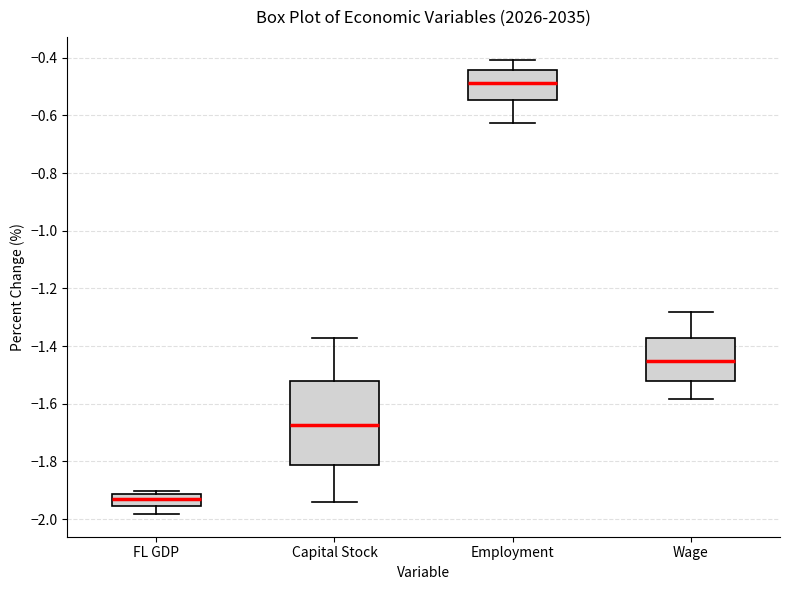

Reading left to right, transcribe this box plot: for each box, give where its median line is, the range the box spans, and where its two whiskers end, as read against the y-axis. The values are not printed on the chart, so give them approximately, as read against the axis.

FL GDP: median -1.94, box -1.96 to -1.92, whiskers -1.98 to -1.90
Capital Stock: median -1.68, box -1.82 to -1.52, whiskers -1.94 to -1.38
Employment: median -0.48, box -0.54 to -0.44, whiskers -0.62 to -0.40
Wage: median -1.46, box -1.52 to -1.38, whiskers -1.58 to -1.28